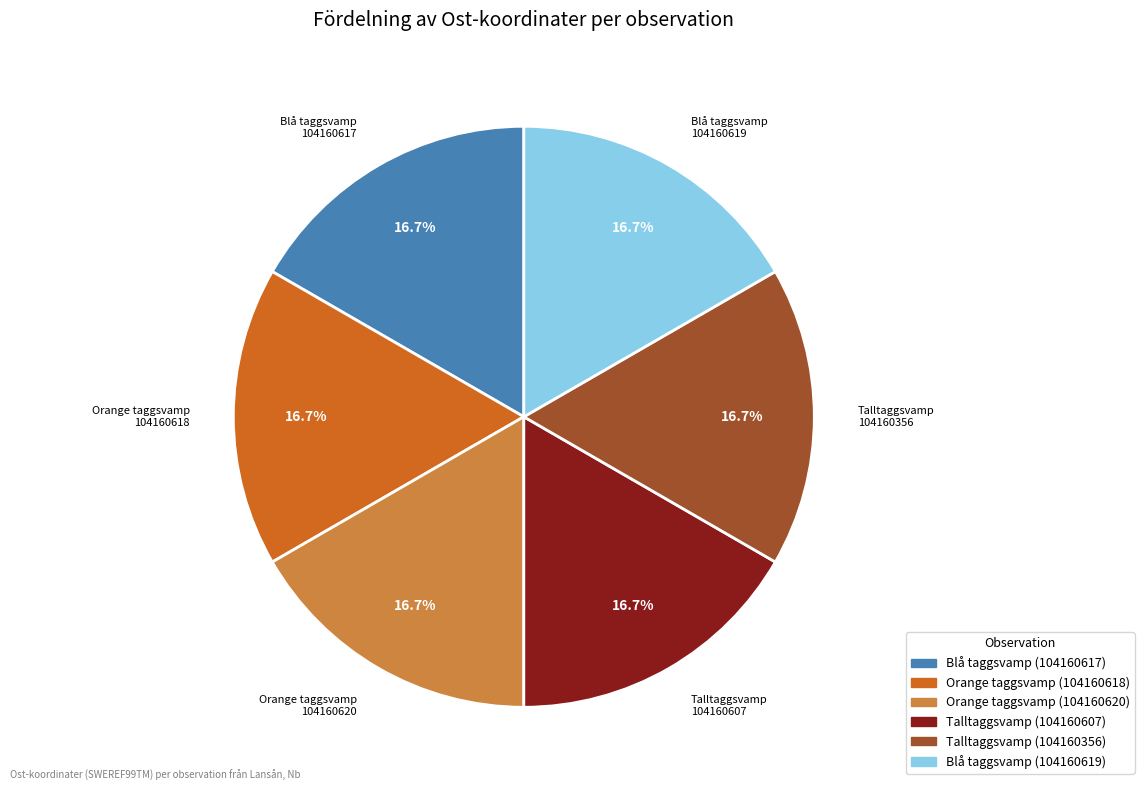

Count the number of slices in the pie.

6